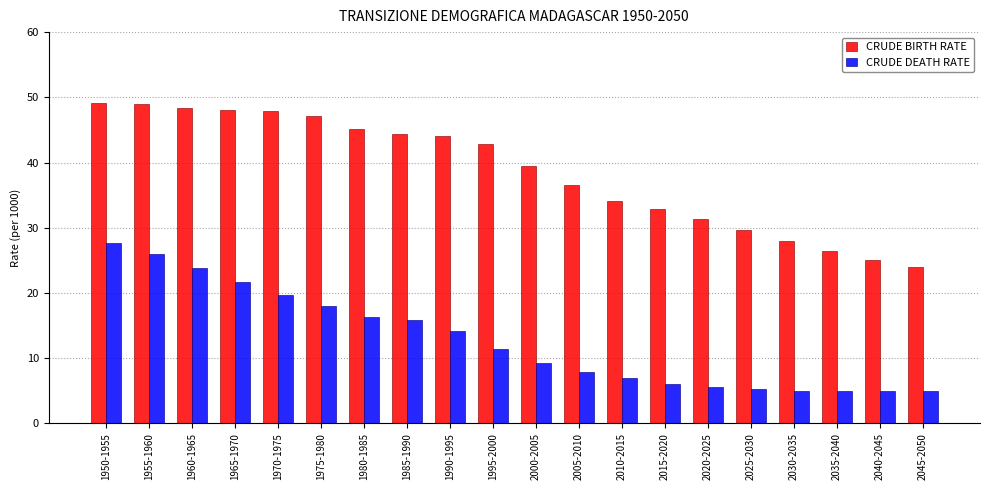

What is the maximum value for CRUDE DEATH RATE?

27.7